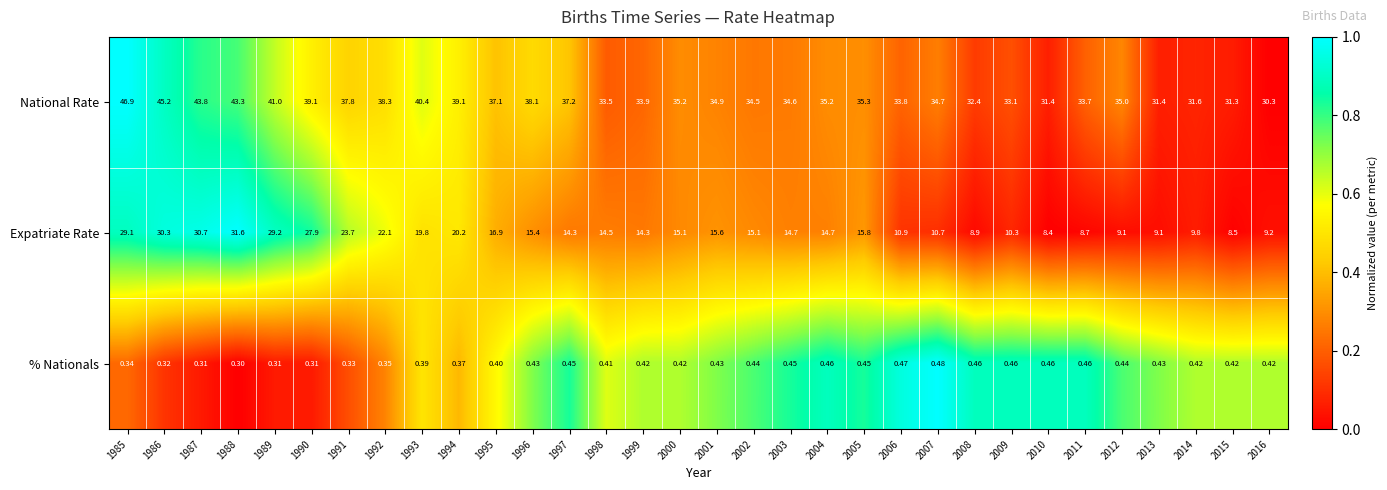

Which series has the largest total across all categories?

National Rate